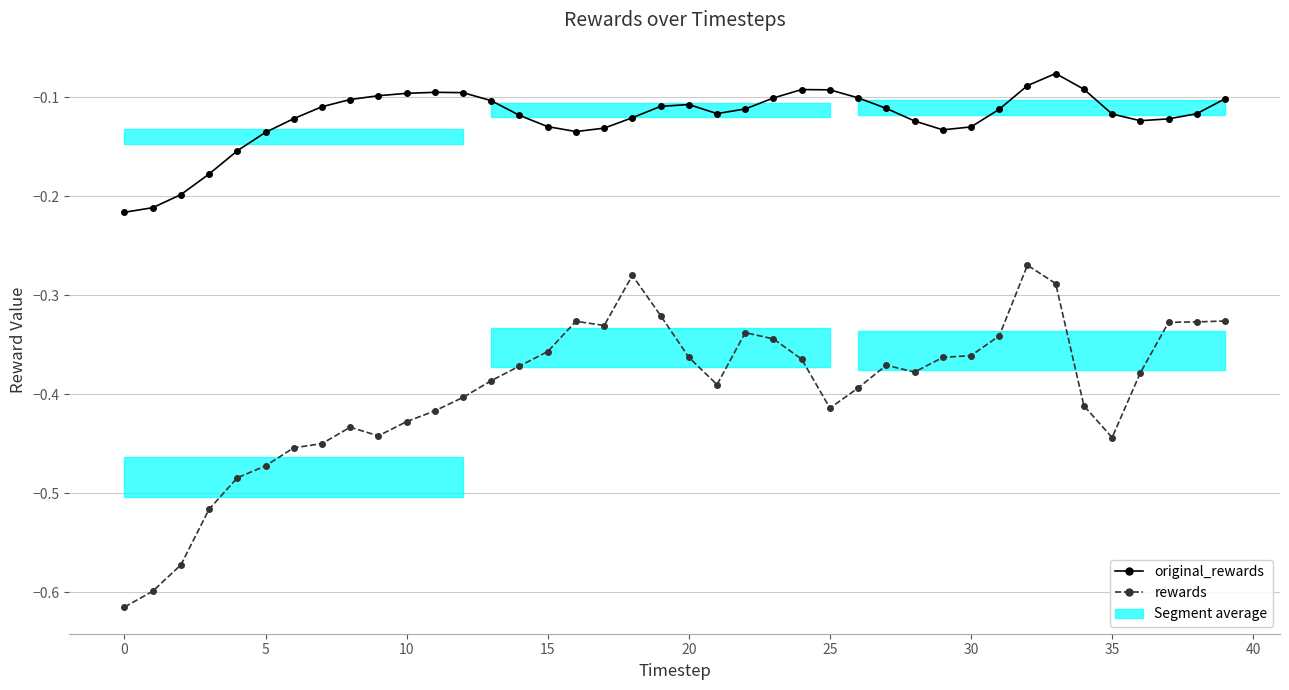

Reading left to right, extract all data points from this chart.

original_rewards: -0.2	-0.2	-0.2	-0.2	-0.2	-0.1	-0.1	-0.1	-0.1	-0.1	-0.1	-0.1	-0.1	-0.1	-0.1	-0.1	-0.1	-0.1	-0.1	-0.1	-0.1	-0.1	-0.1	-0.1	-0.1	-0.1	-0.1	-0.1	-0.1	-0.1	-0.1	-0.1	-0.1	-0.1	-0.1	-0.1	-0.1	-0.1	-0.1	-0.1
rewards: -0.6	-0.6	-0.6	-0.5	-0.5	-0.5	-0.5	-0.4	-0.4	-0.4	-0.4	-0.4	-0.4	-0.4	-0.4	-0.4	-0.3	-0.3	-0.3	-0.3	-0.4	-0.4	-0.3	-0.3	-0.4	-0.4	-0.4	-0.4	-0.4	-0.4	-0.4	-0.3	-0.3	-0.3	-0.4	-0.4	-0.4	-0.3	-0.3	-0.3